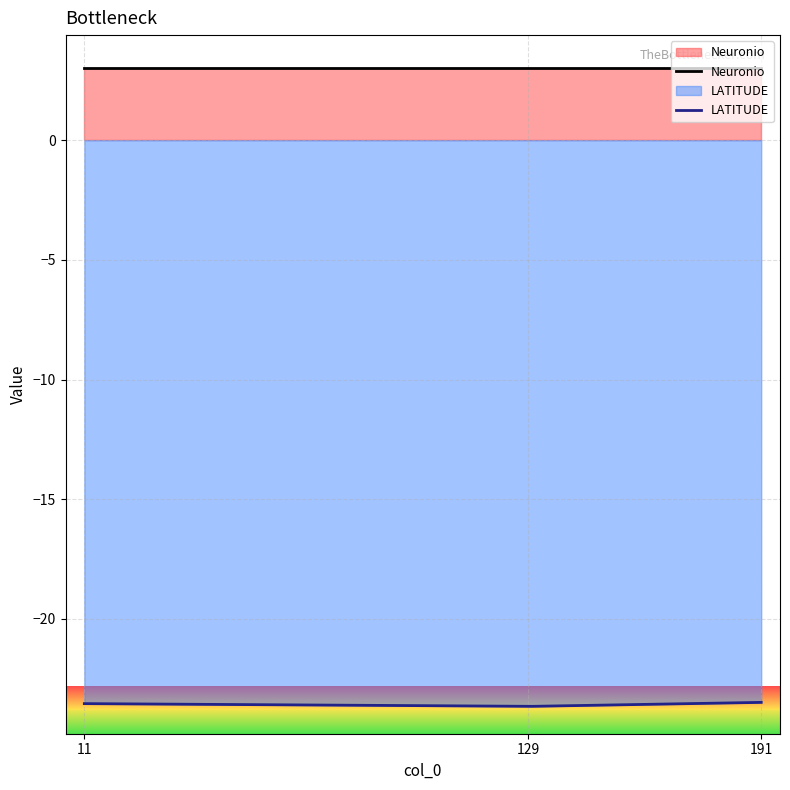

Reading left to right, what are all the values shown in this chart?

Neuronio: 3.0	3.0	3.0
LATITUDE: -23.5	-23.7	-23.5